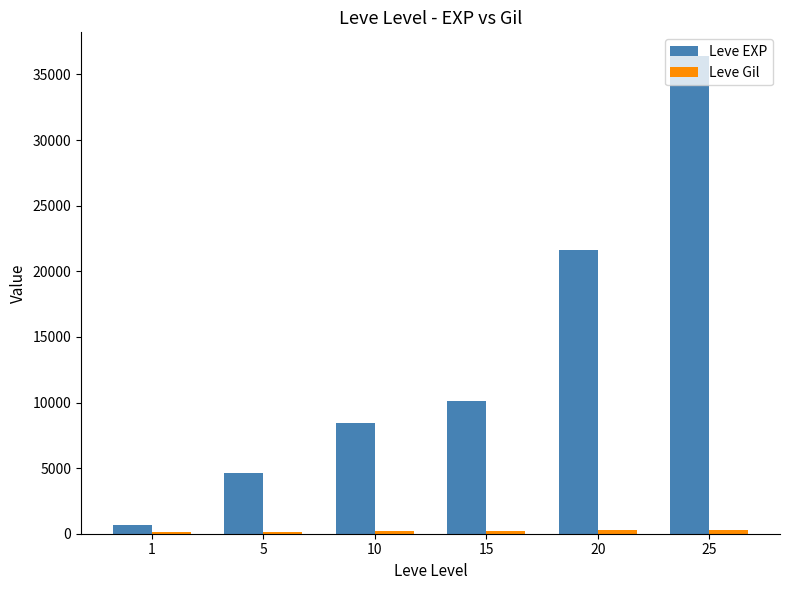

How many series are shown in this chart?

2